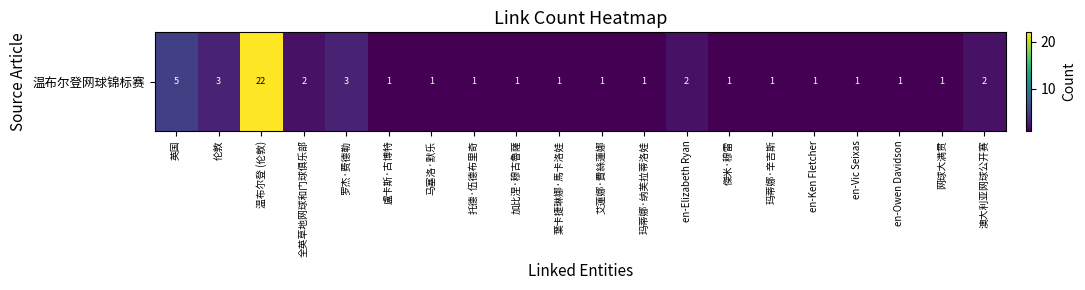

True or false: the data shows 1 at en-Vic Seixas.

False